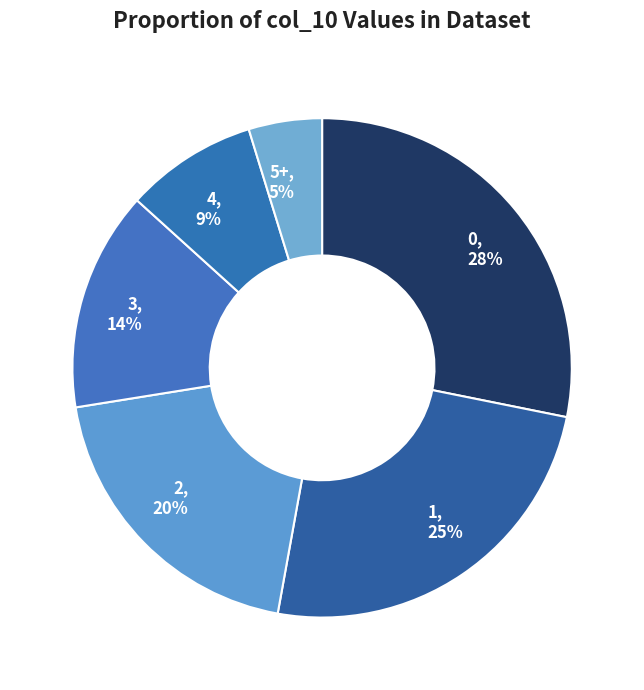

Approximately how many times larger is the value at 3 compared to 2?

0.7